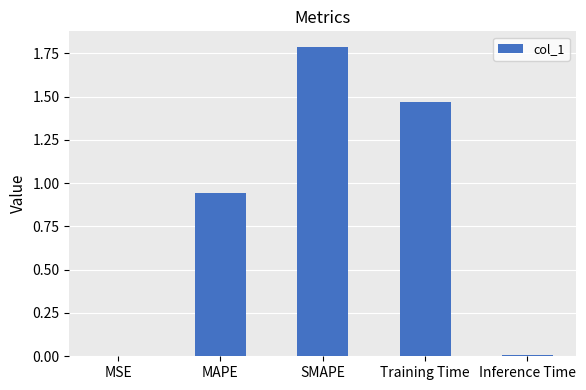

Between SMAPE and Inference Time, which is larger?

SMAPE